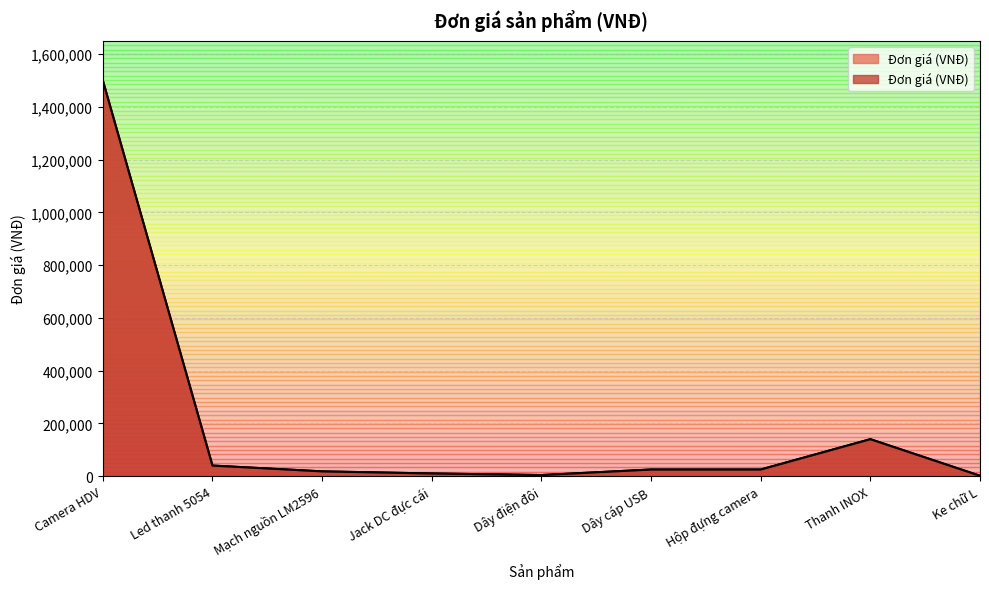

What is the difference between the maximum and second lowest values?

1496000